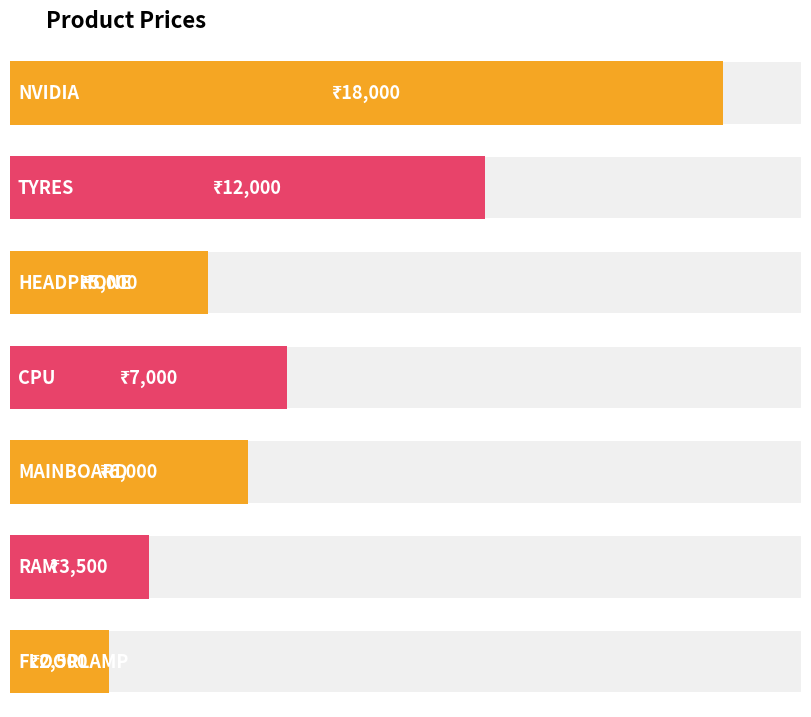

Reading right to left, extract all data points from this chart.

2500	3500	6000	7000	5000	12000	18000